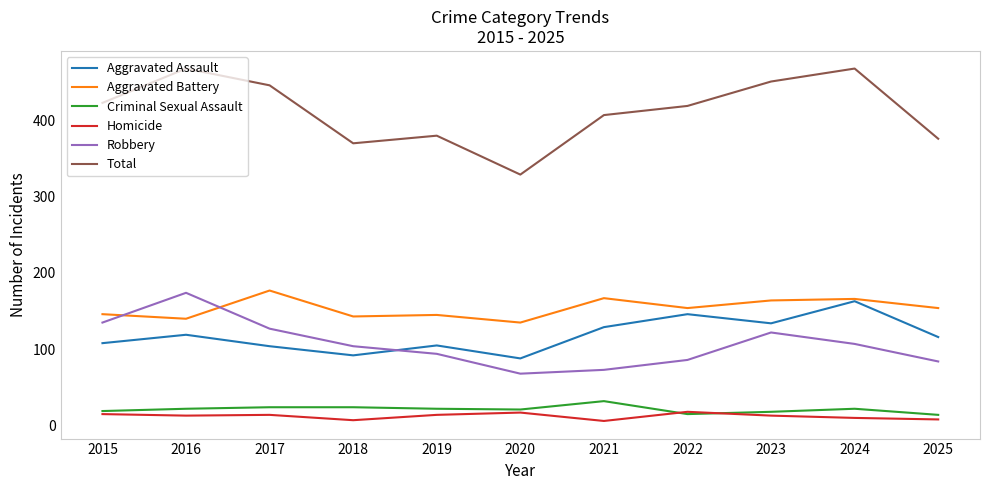

True or false: Total and Robbery intersect in this chart.

False